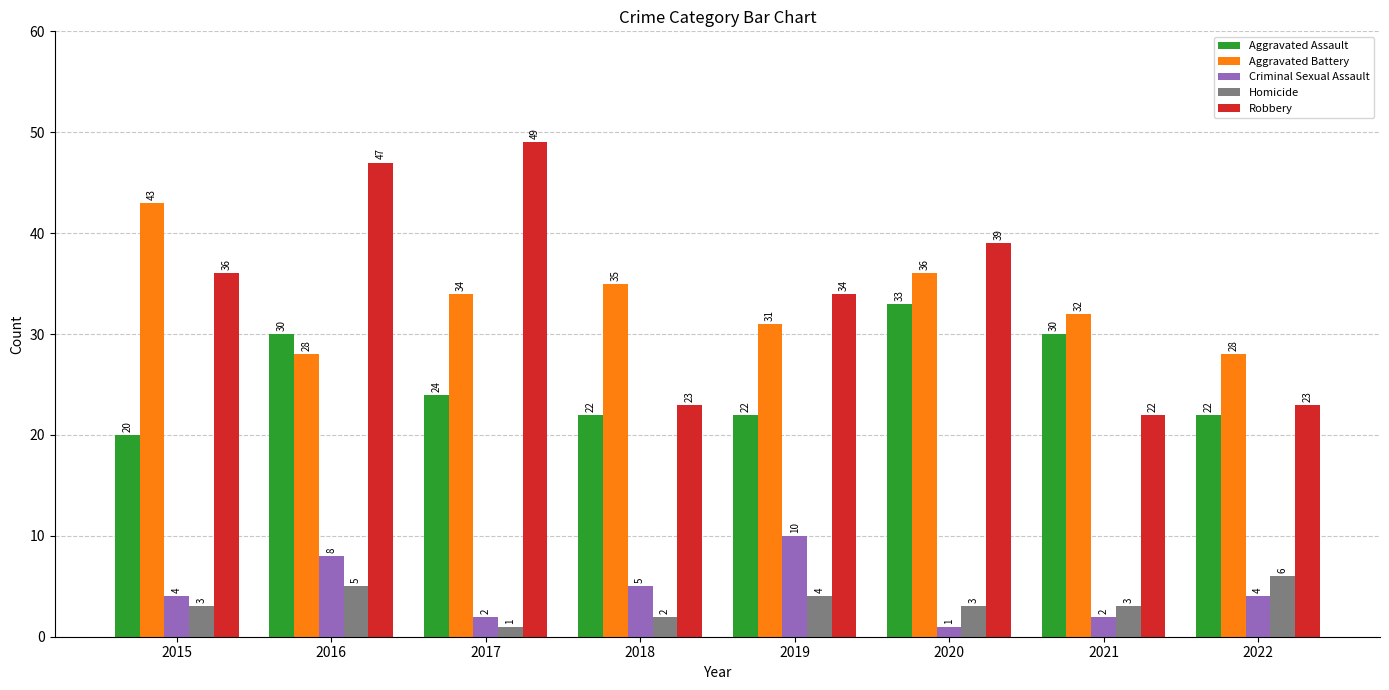

Which series has the largest total across all categories?

Robbery